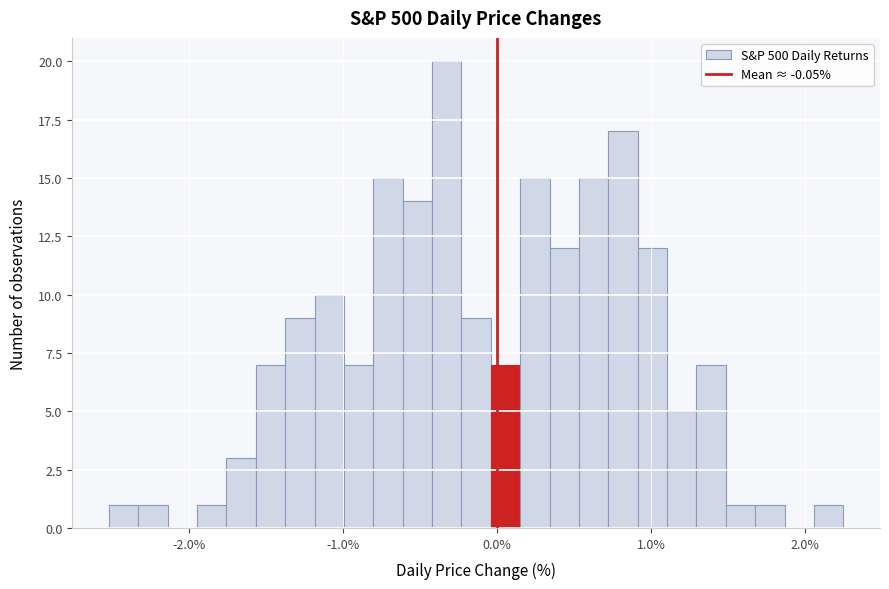

Around what value on the x-axis is the tallest bar? Give the approximate position of its centre, as read against the axis.

-0.3